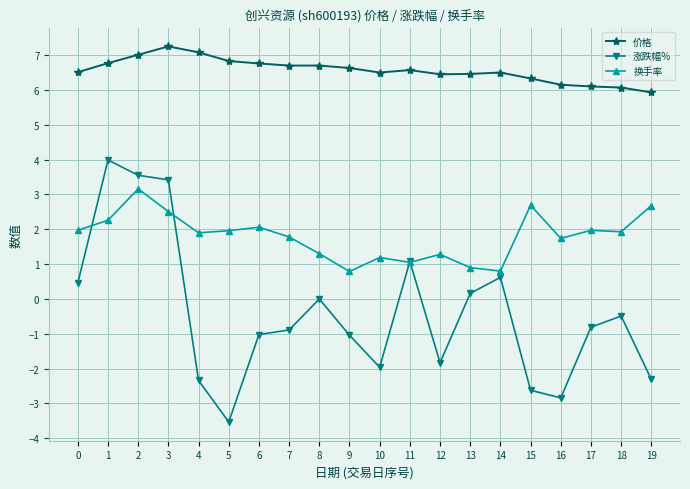

What is the average value of the 换手率 series?

1.8